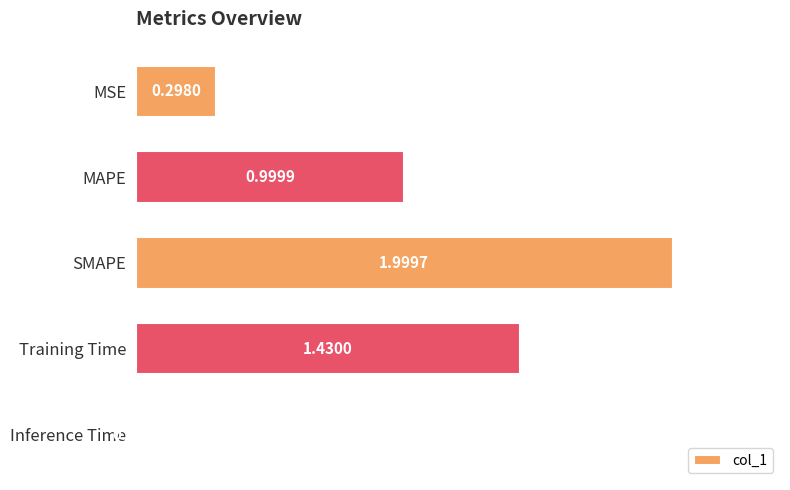

What is the change in value from MAPE to Inference Time?

-1.0